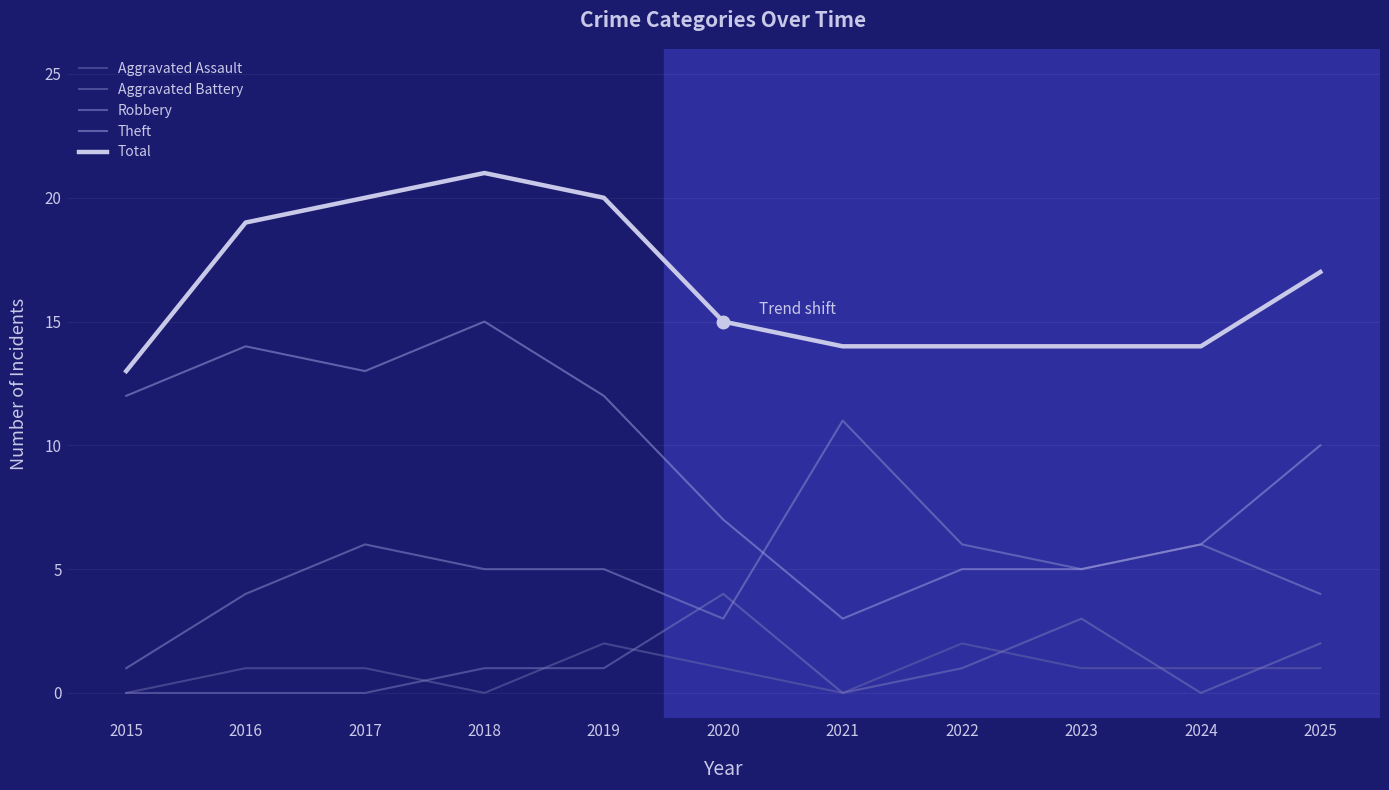

What is the total value across all series at 2017?

40